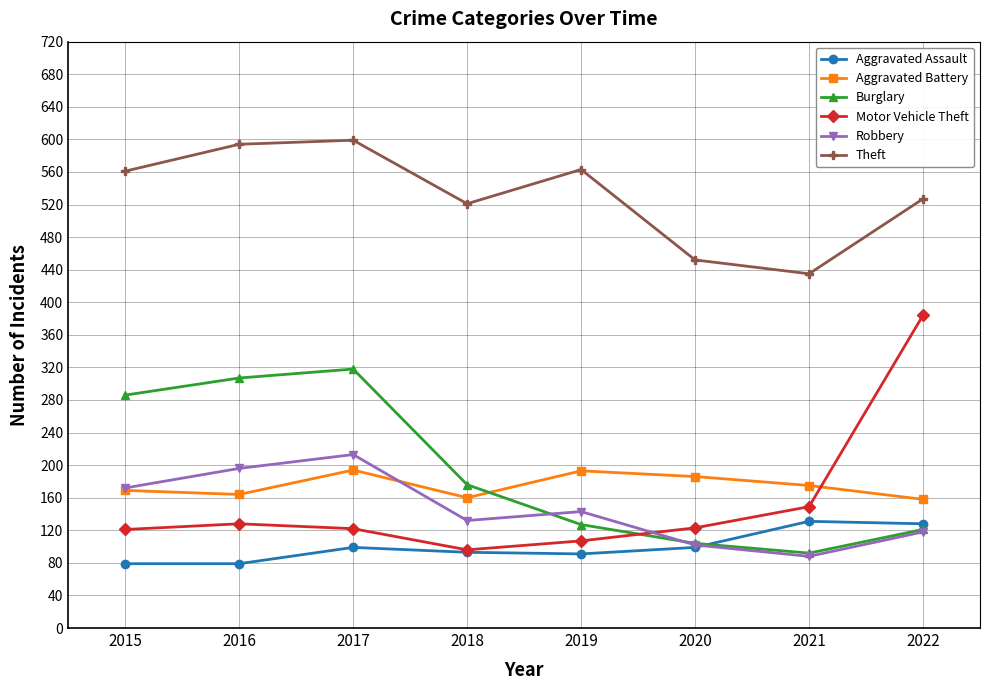

The value of Motor Vehicle Theft at 2017 is 122. True or false?

True